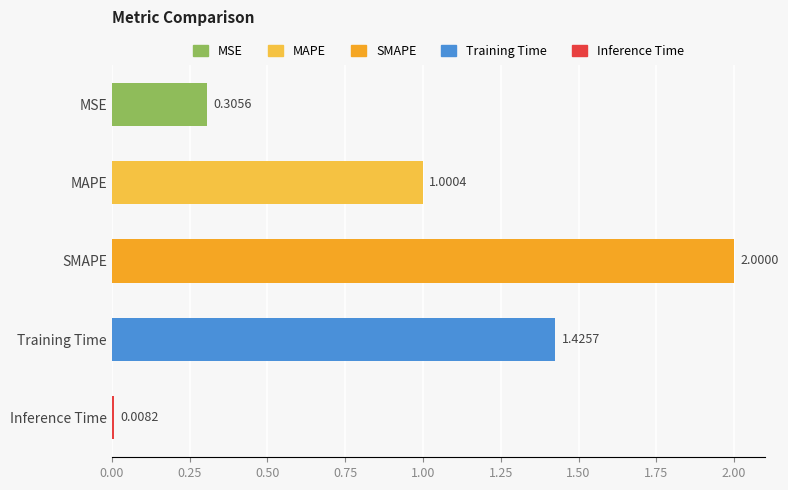

At which label is the value closest to 1?

MAPE